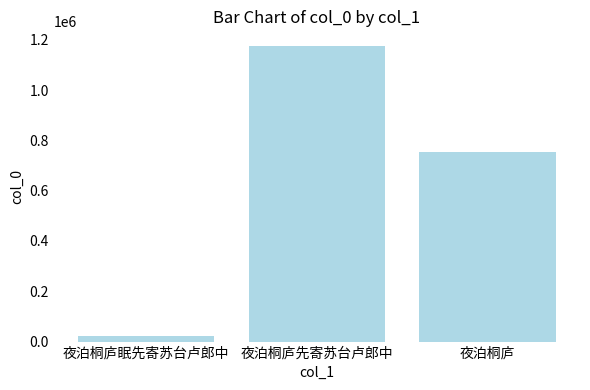

What is the value of the 3rd bar from the left?

752545